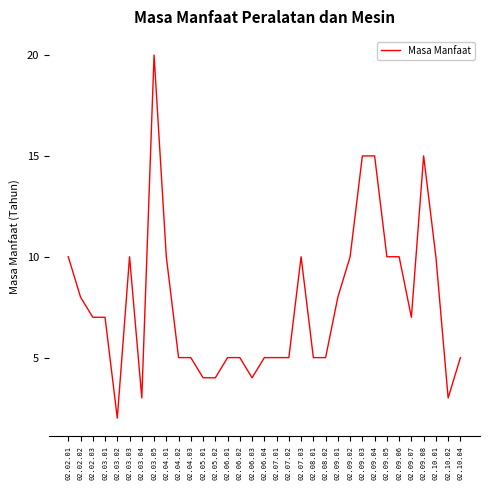

What is the sum of all values?

252